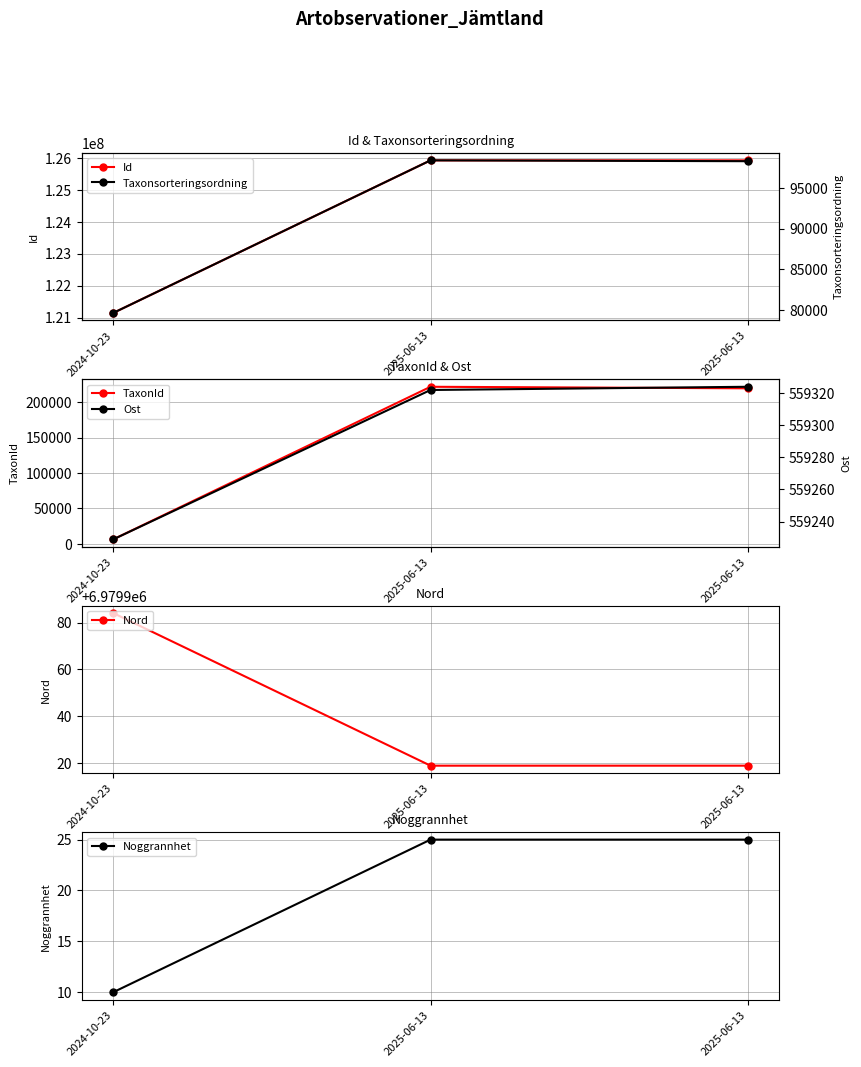

What is the total value across all series at 2025-06-13?

133783220